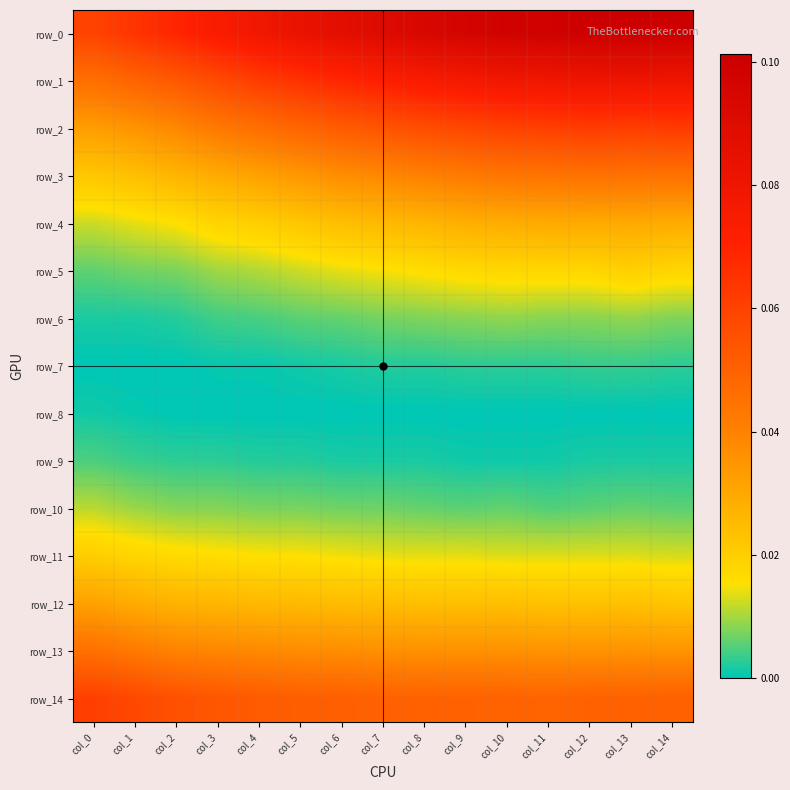

Which series has the largest range (max minus min)?

row_0